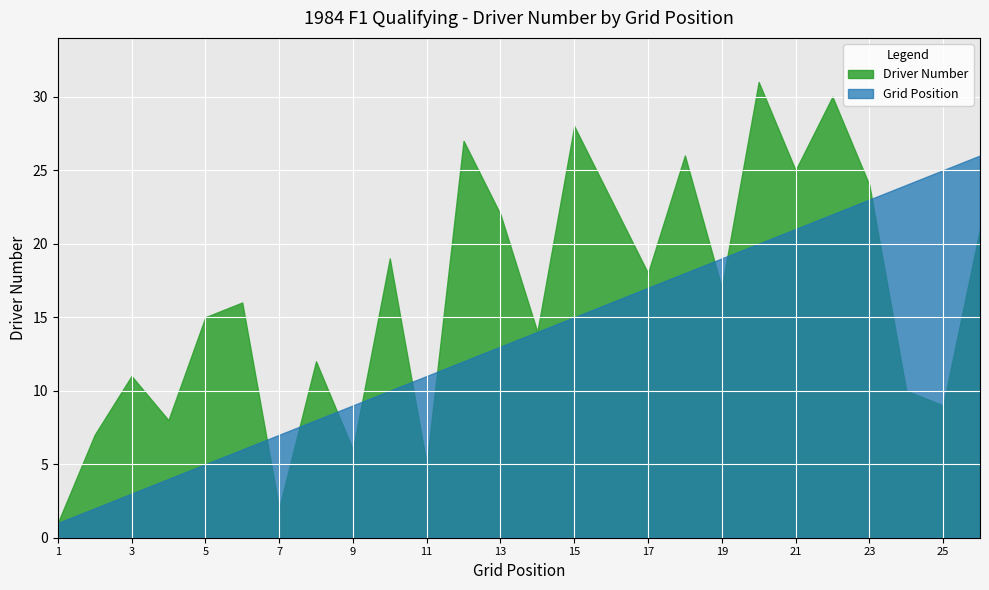

How many points are lower than both their immediate neighbors (excluding endpoints)?

9